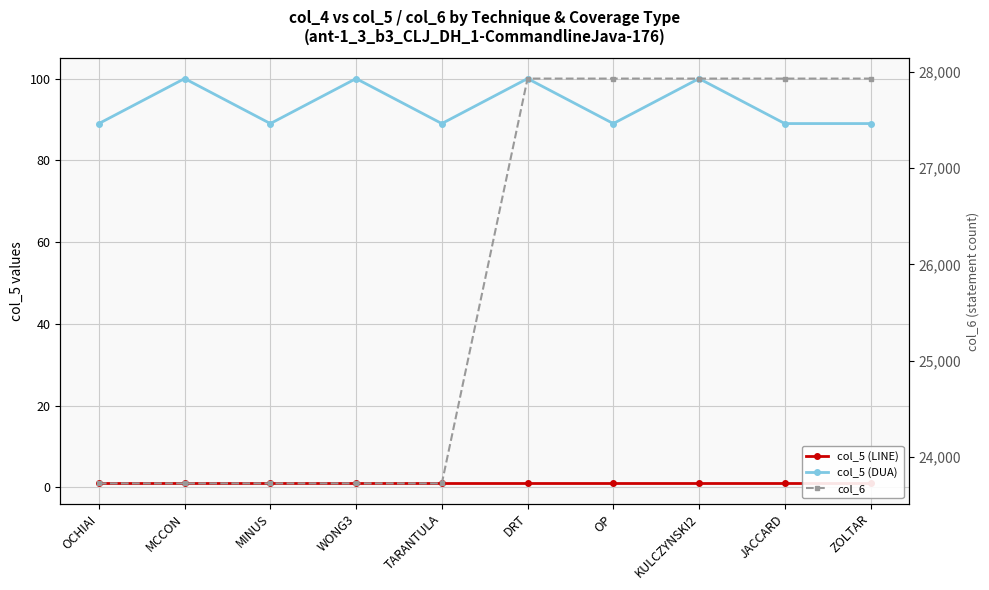

What is the lowest value of the col_5 (DUA) series?

89